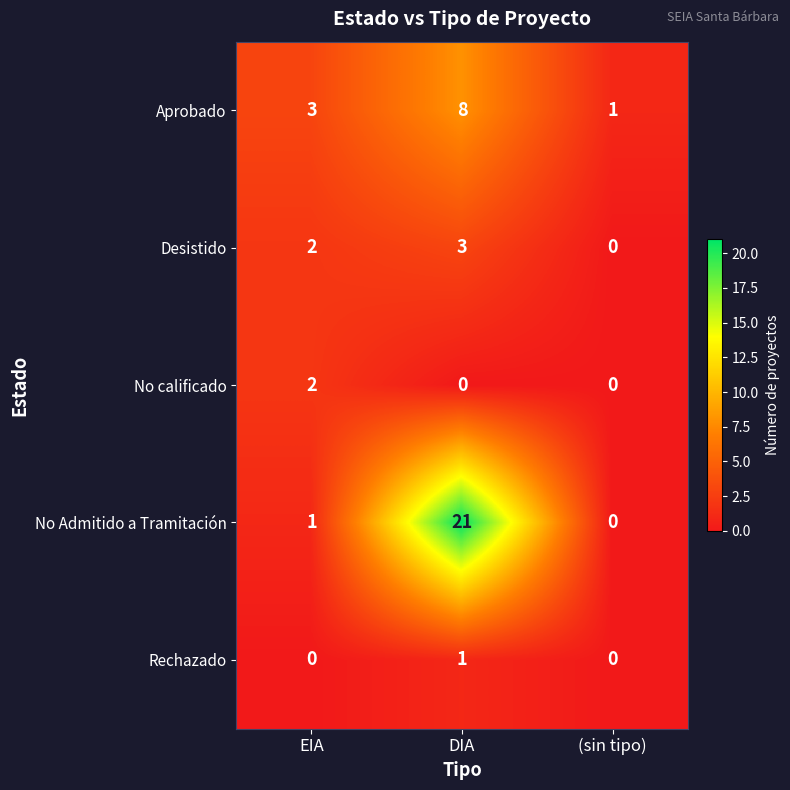

At which label is No Admitido a Tramitación closest to 10?

EIA